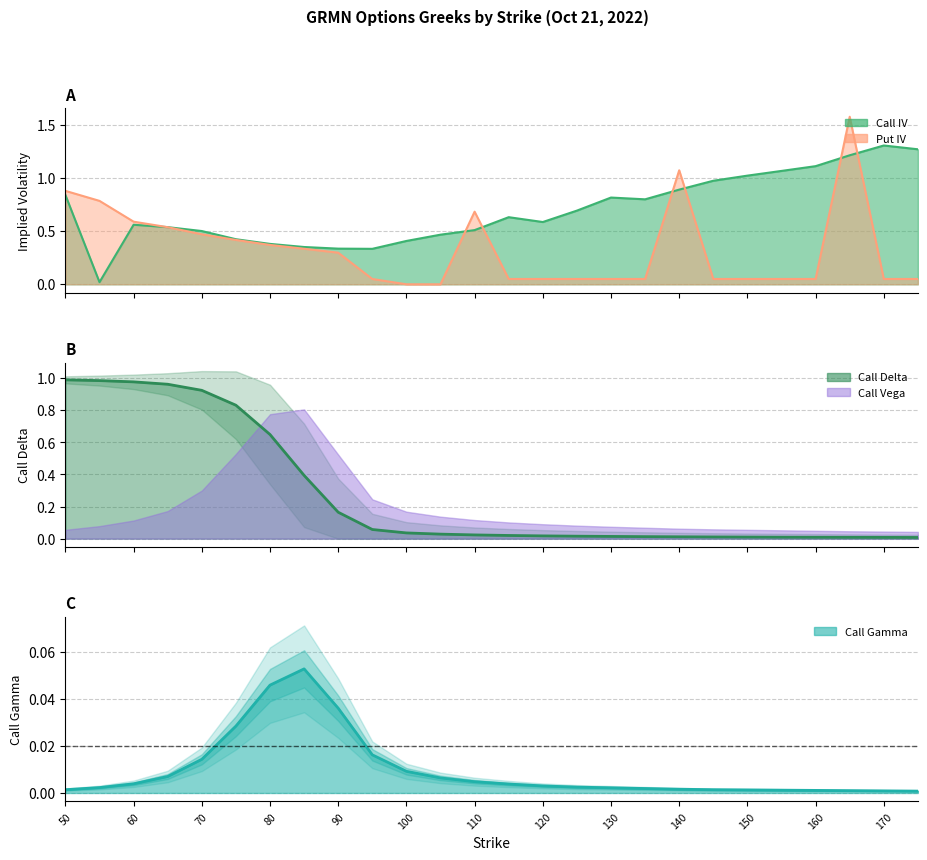

True or false: Put IV has a value of 0.5 at 65.

True